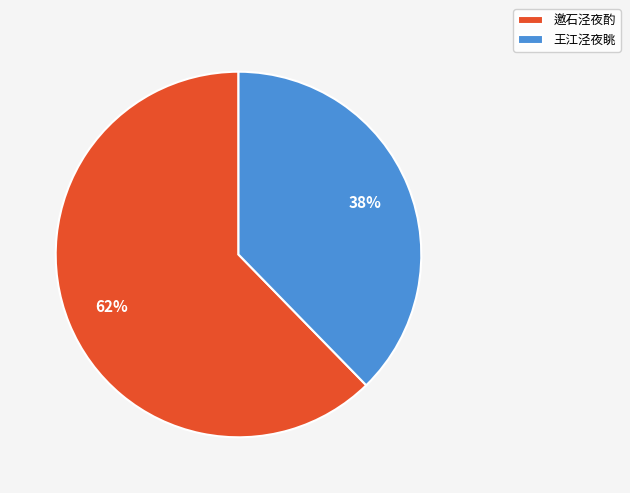

What percentage is the 邀石泾夜酌 slice, to the nearest percent?

62%